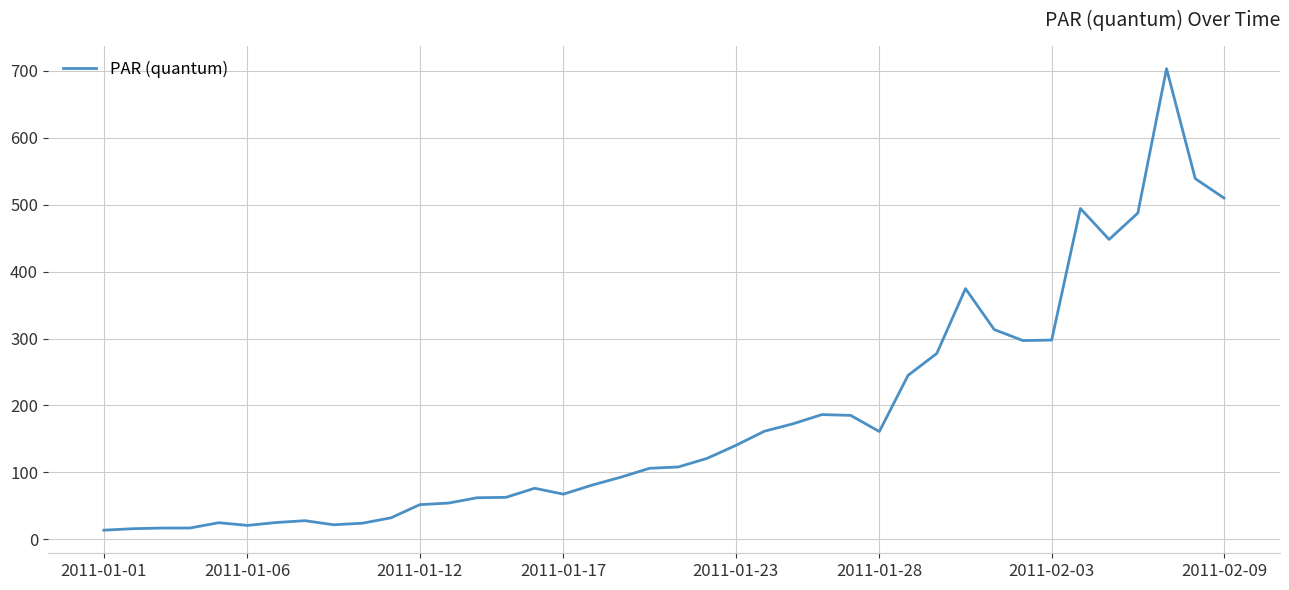

What is the difference between the maximum and minimum values?

689.7